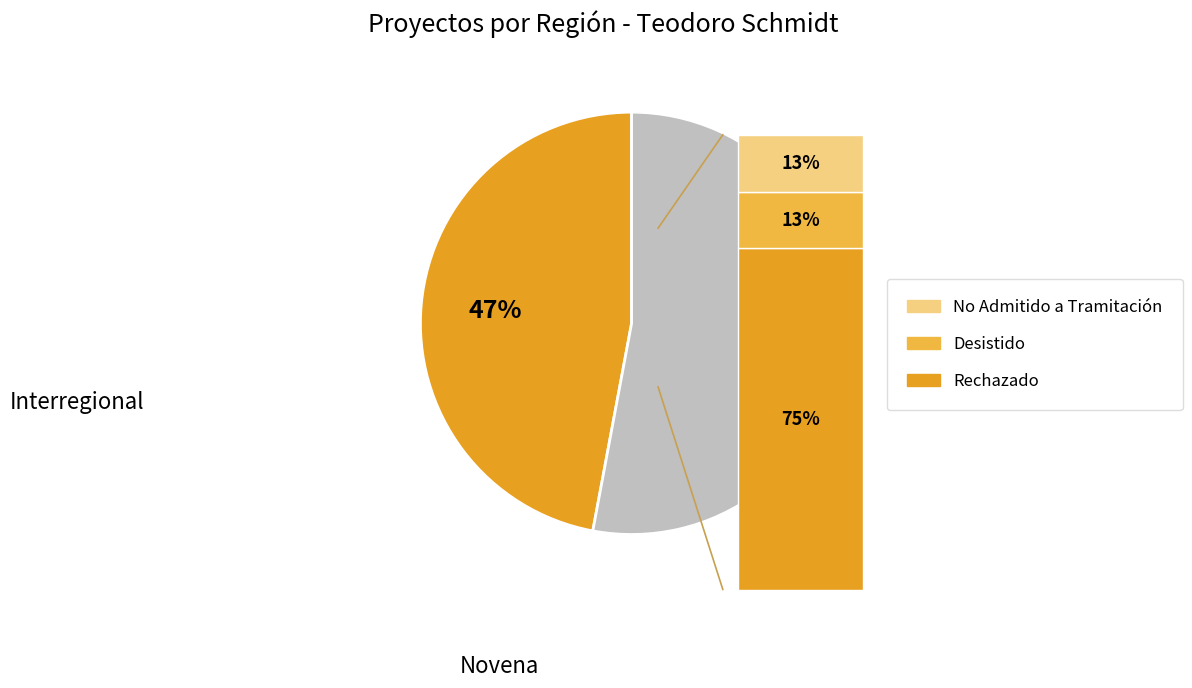

What percentage is the Novena slice, to the nearest percent?

53%